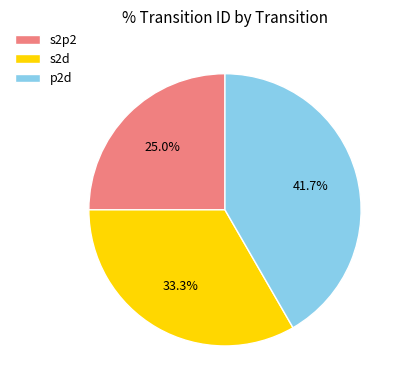

Is it true that s2d is 33% of the pie?

True